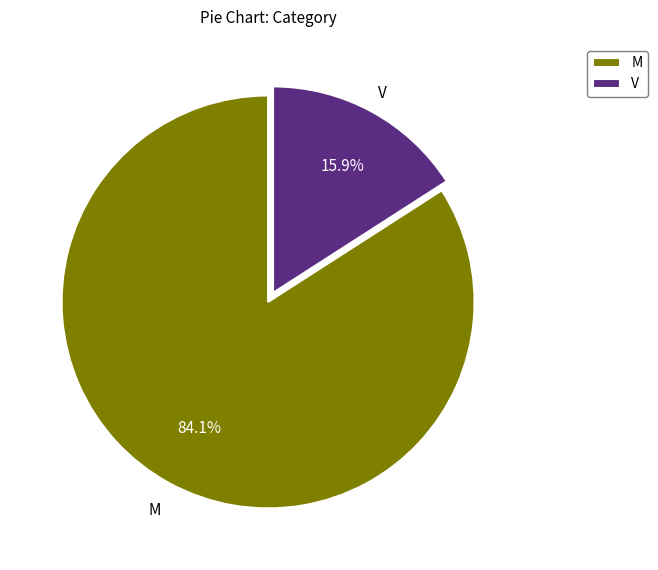

True or false: V accounts for 8% of the total.

False